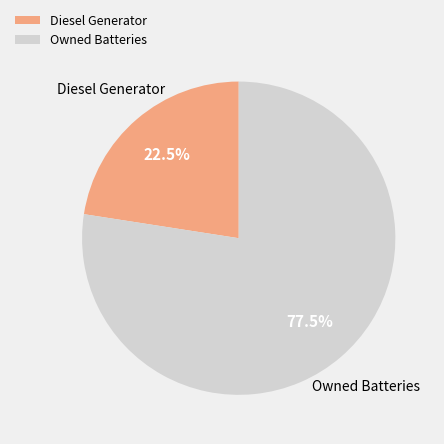

What percentage do Diesel Generator and Owned Batteries together represent?

100.0%